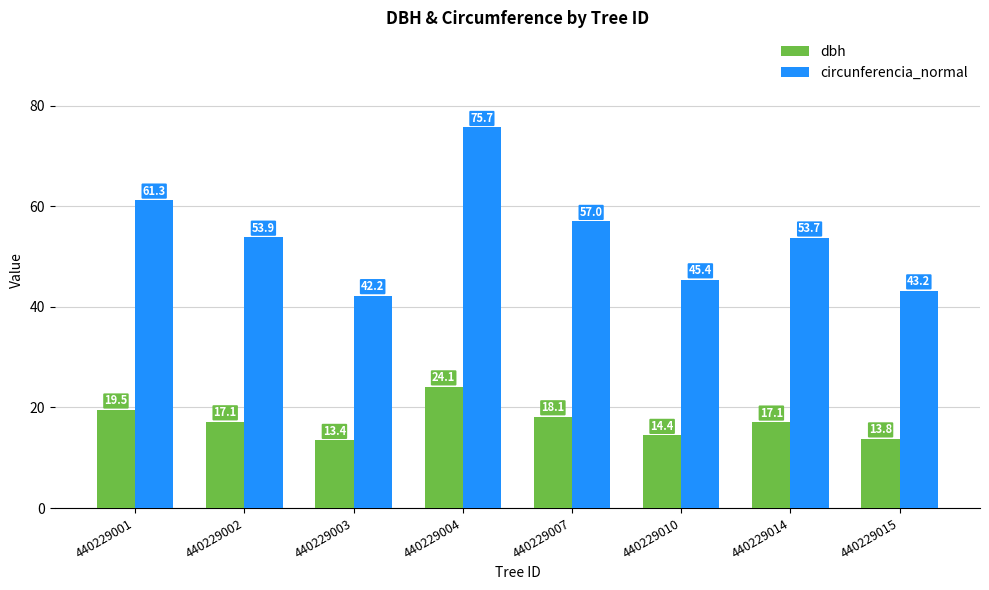

Which series changed the most between 440229004 and 440229015?

circunferencia_normal